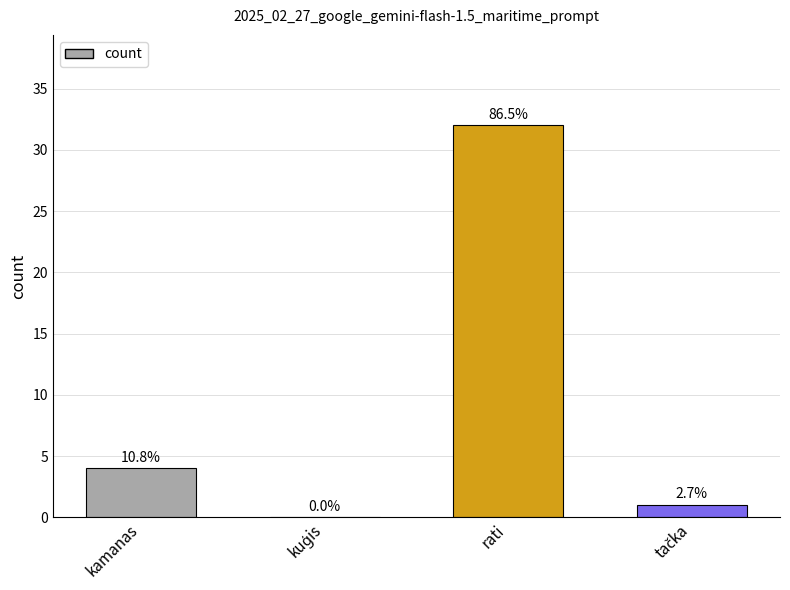

Which has a higher value, kuģis or tačka?

tačka